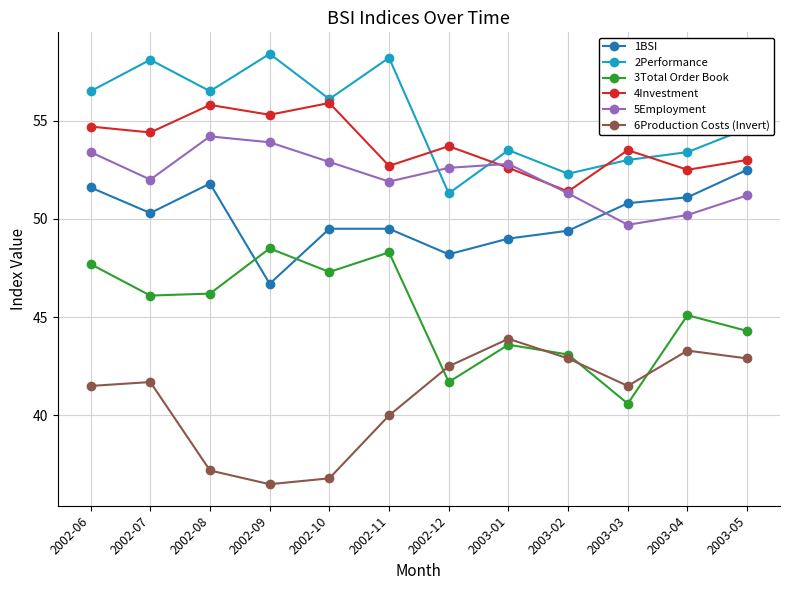

True or false: 1BSI and 2Performance intersect in this chart.

False